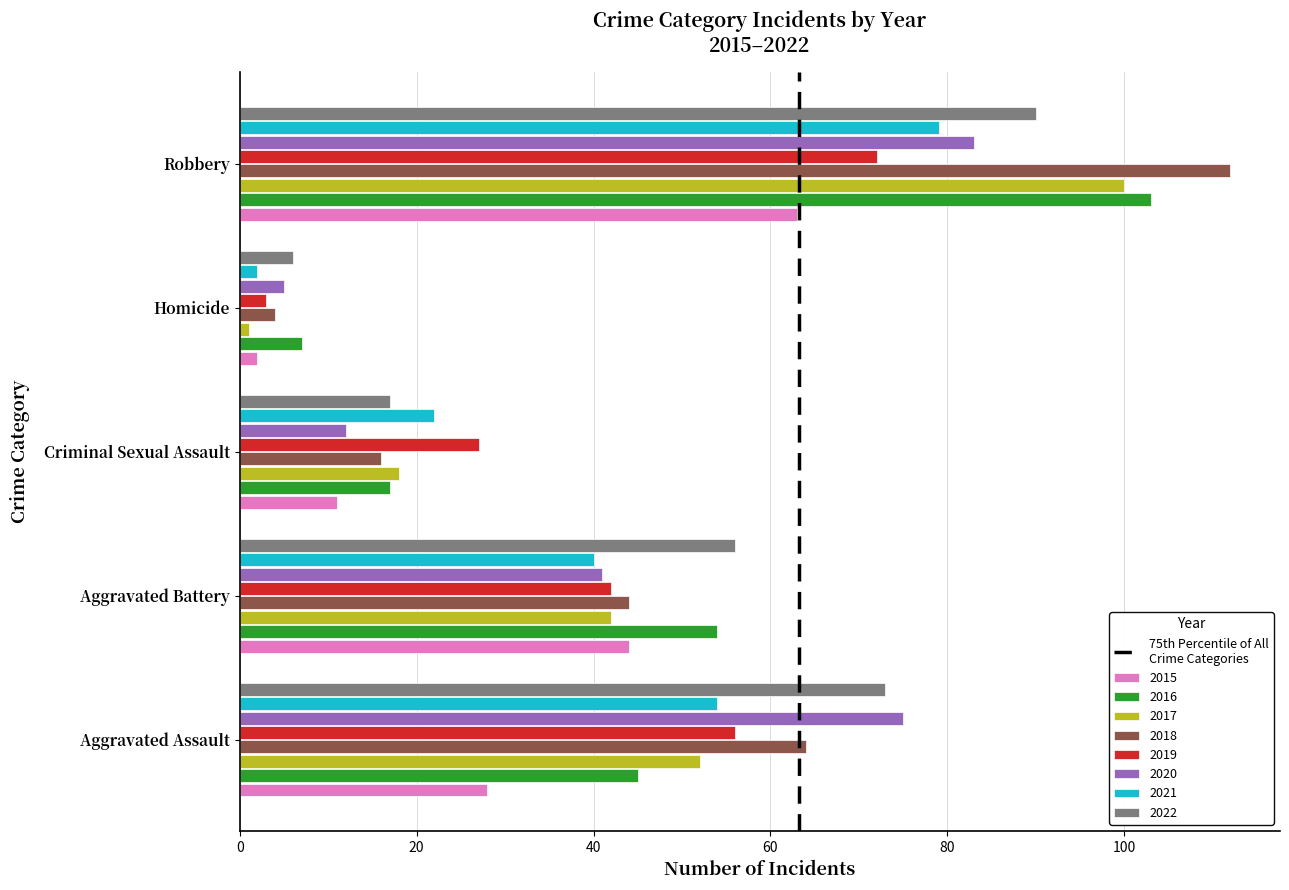

List the labels in order of 2015 value, smallest first.

Homicide, Criminal Sexual Assault, Aggravated Assault, Aggravated Battery, Robbery